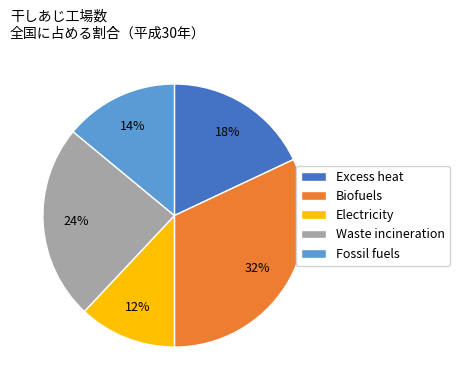

Rank the categories by value from highest to lowest.

Biofuels, Waste incineration, Excess heat, Fossil fuels, Electricity